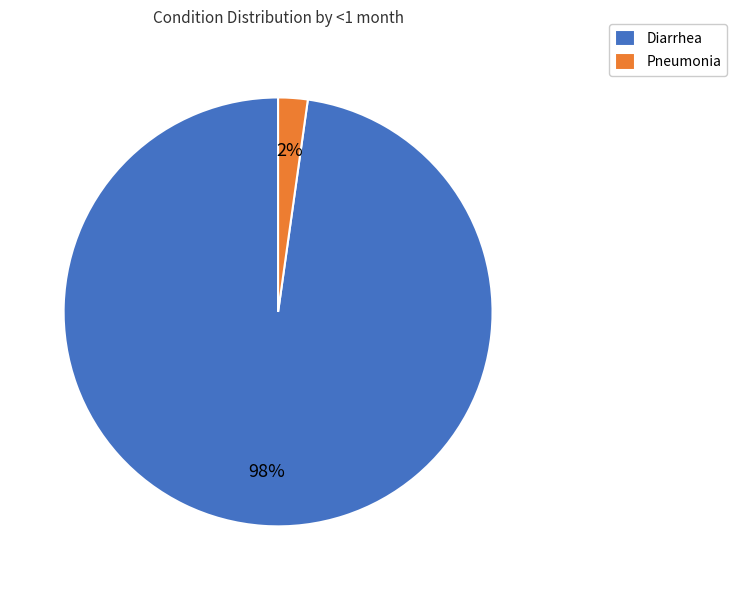

Which category has the biggest portion of the pie?

Diarrhea